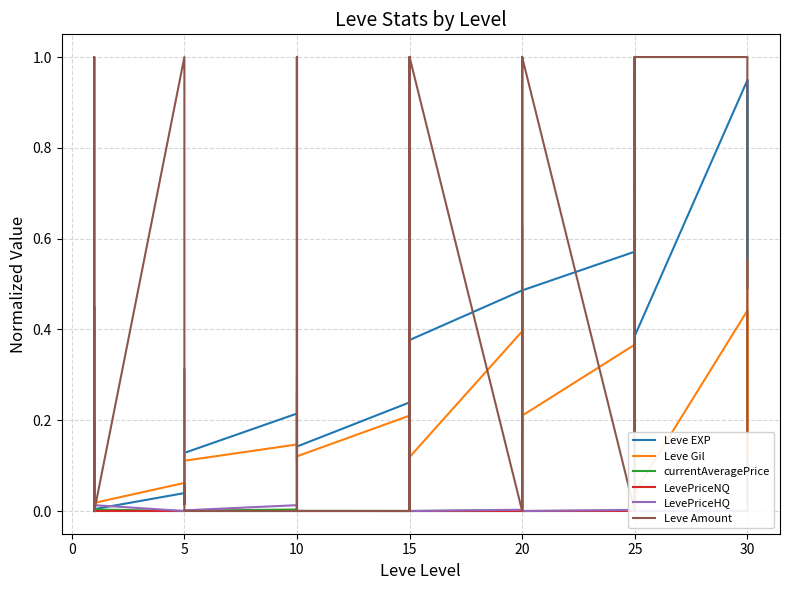

Where is LevePriceHQ nearest to the value 0?

15